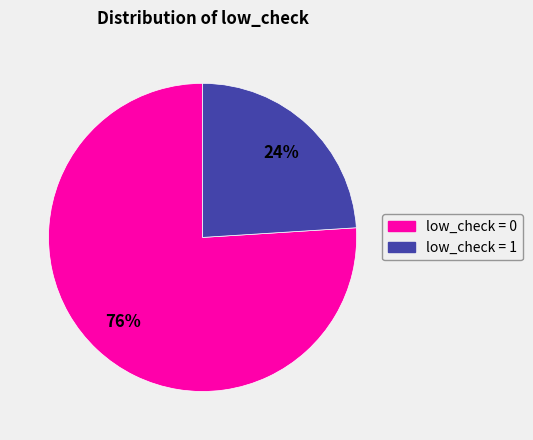

To the nearest percent, what is the average slice percentage?

50%